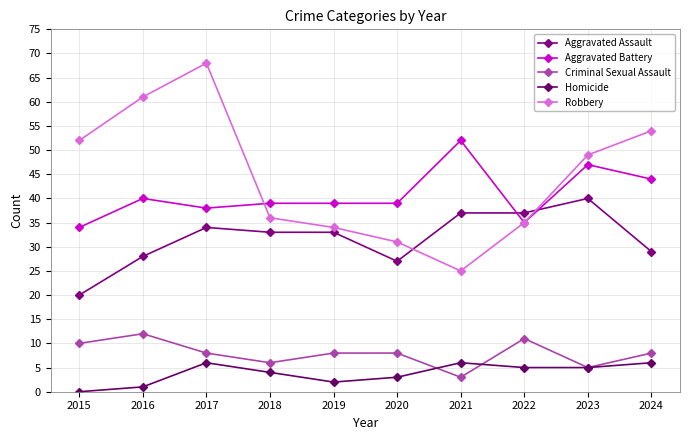

At which category does Criminal Sexual Assault reach its first local valley?

2018